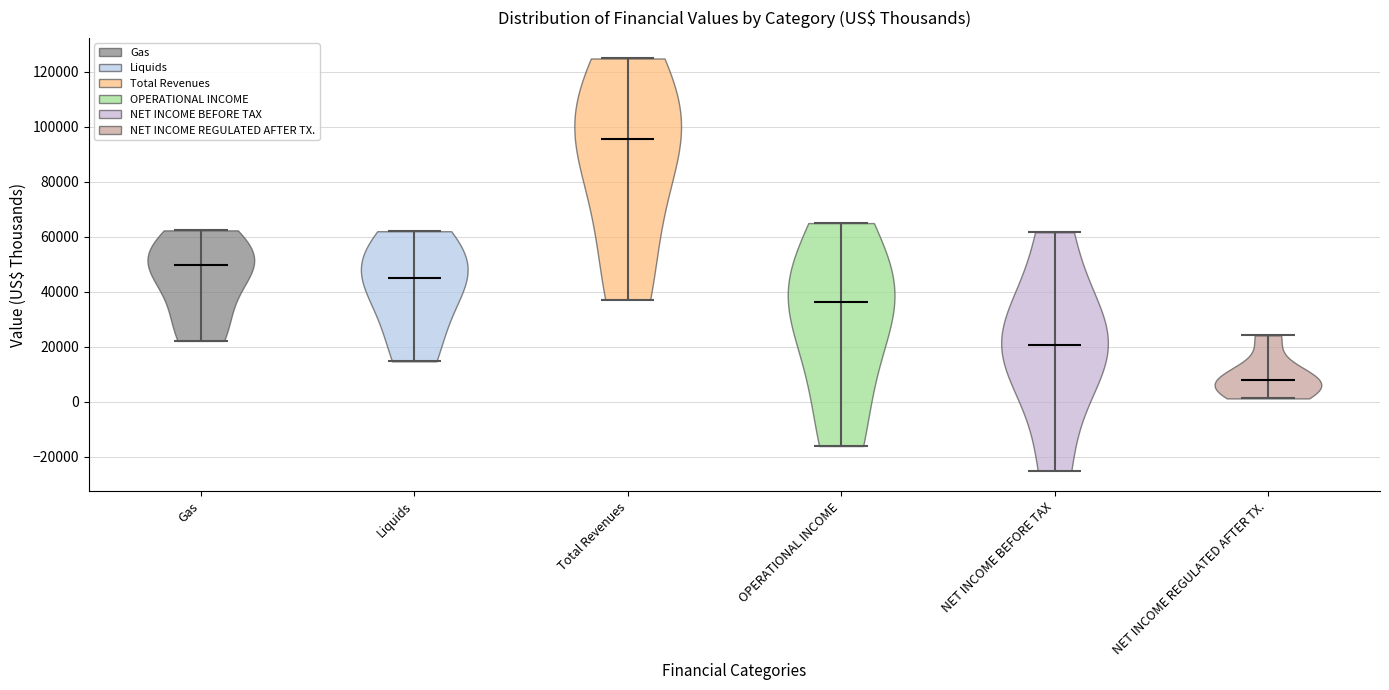

Reading left to right, read every violin against the y-axis: where its median line is, and the lowest and highest points it reaches. The values are not printed on the chart, so give them approximately, as read against the axis.

Gas: median line 50000, lowest point 22000, highest point 62000
Liquids: median line 46000, lowest point 14000, highest point 62000
Total Revenues: median line 96000, lowest point 38000, highest point 124000
OPERATIONAL INCOME: median line 36000, lowest point -16000, highest point 64000
NET INCOME BEFORE TAX: median line 20000, lowest point -26000, highest point 62000
NET INCOME REGULATED AFTER TX.: median line 8000, lowest point 2000, highest point 24000